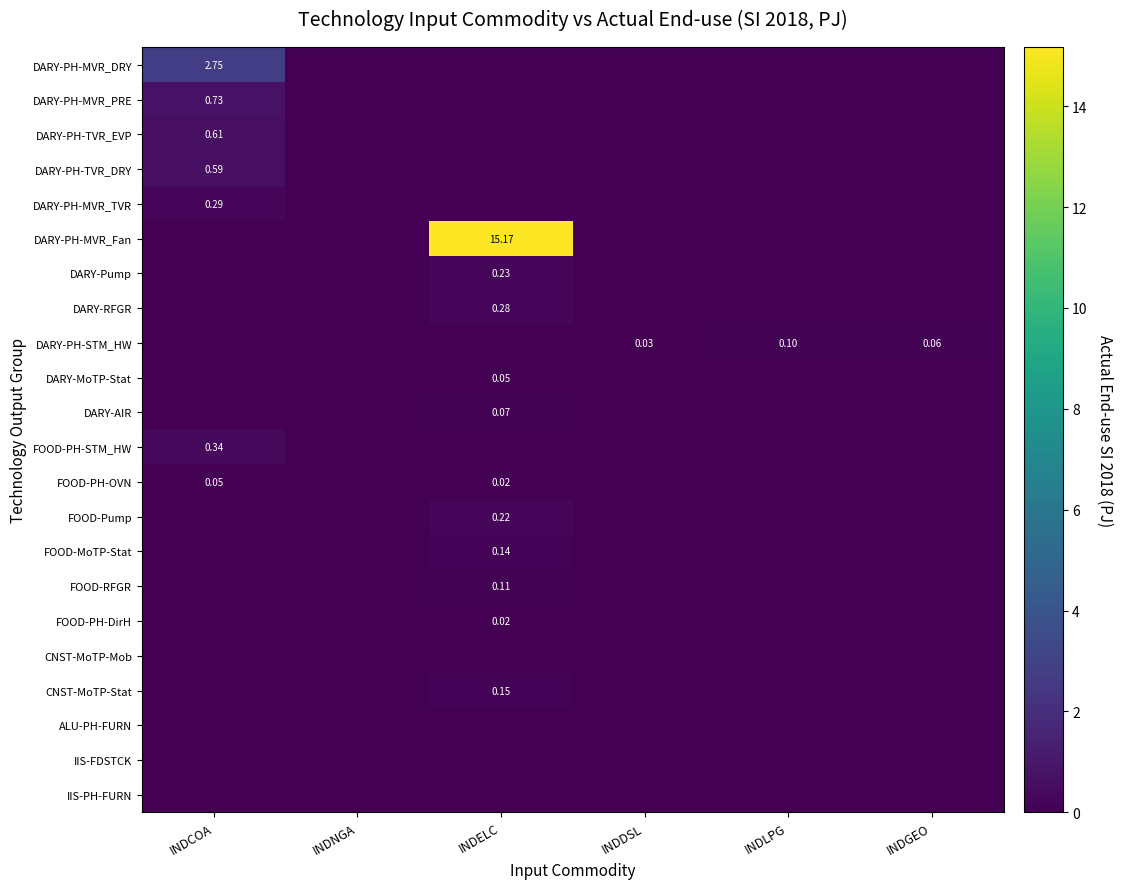

List the series in order of their peak value, highest first.

DARY-PH-MVR_Fan, DARY-PH-MVR_DRY, DARY-PH-MVR_PRE, DARY-PH-TVR_EVP, DARY-PH-TVR_DRY, FOOD-PH-STM_HW, DARY-PH-MVR_TVR, DARY-RFGR, DARY-Pump, FOOD-Pump, CNST-MoTP-Stat, FOOD-MoTP-Stat, FOOD-RFGR, DARY-PH-STM_HW, DARY-AIR, FOOD-PH-OVN, DARY-MoTP-Stat, FOOD-PH-DirH, CNST-MoTP-Mob, ALU-PH-FURN, IIS-FDSTCK, IIS-PH-FURN